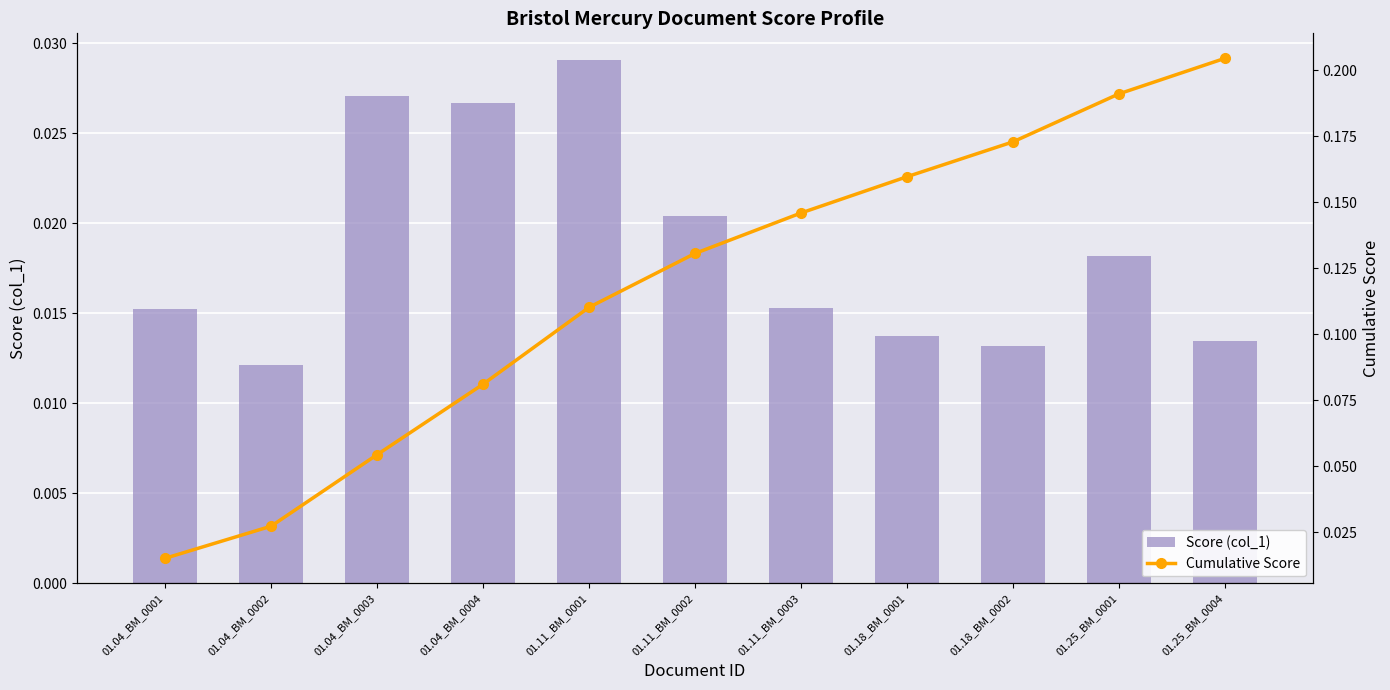

What are all the series names shown in the legend?

Score (col_1), Cumulative Score